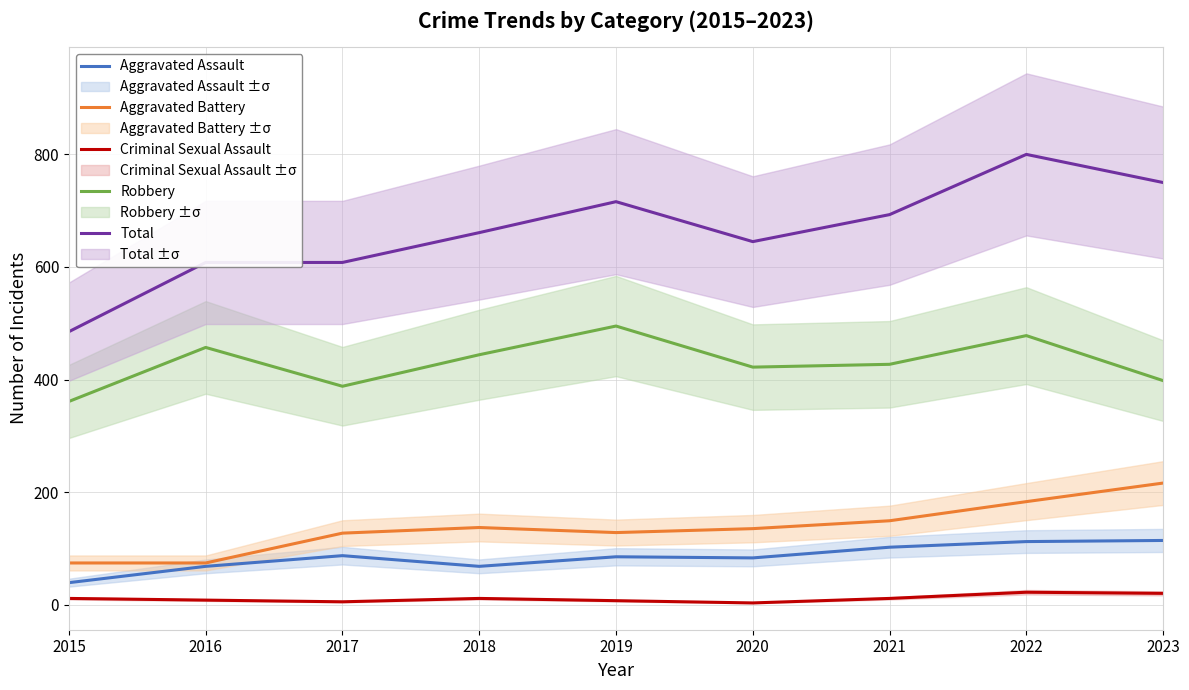

What is the difference between the maximum and minimum values in the Aggravated Assault series?

75